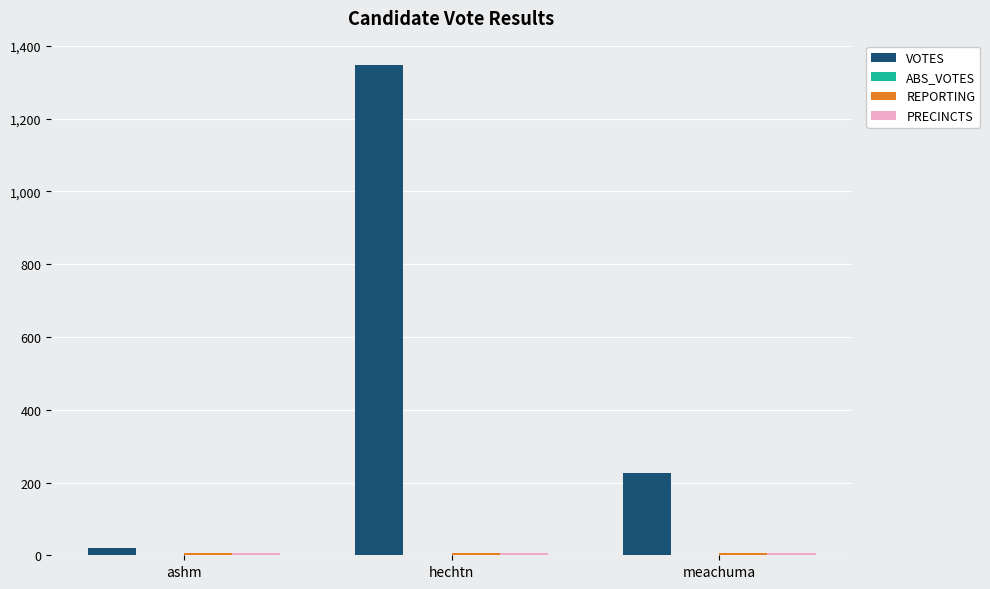

At which label is VOTES closest to 683?

meachuma